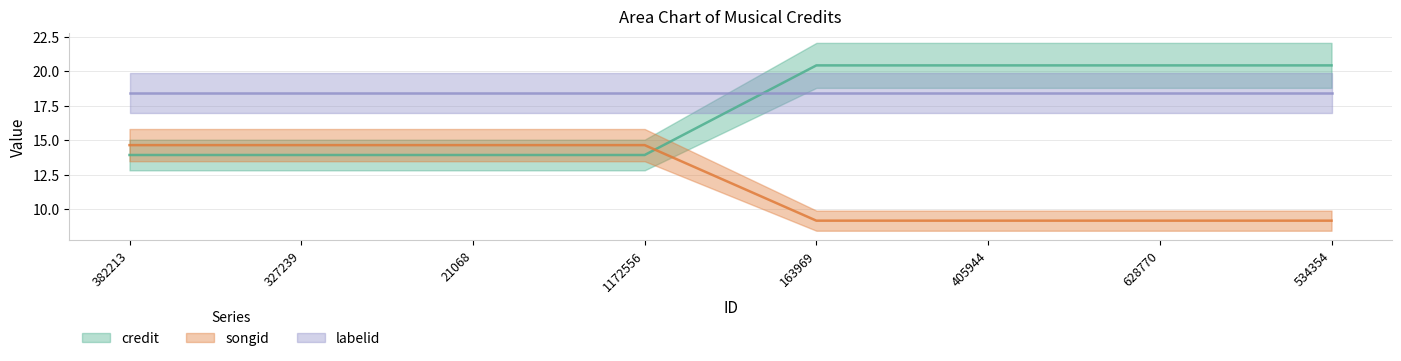

What is the label of the 1st point from the left?

382213